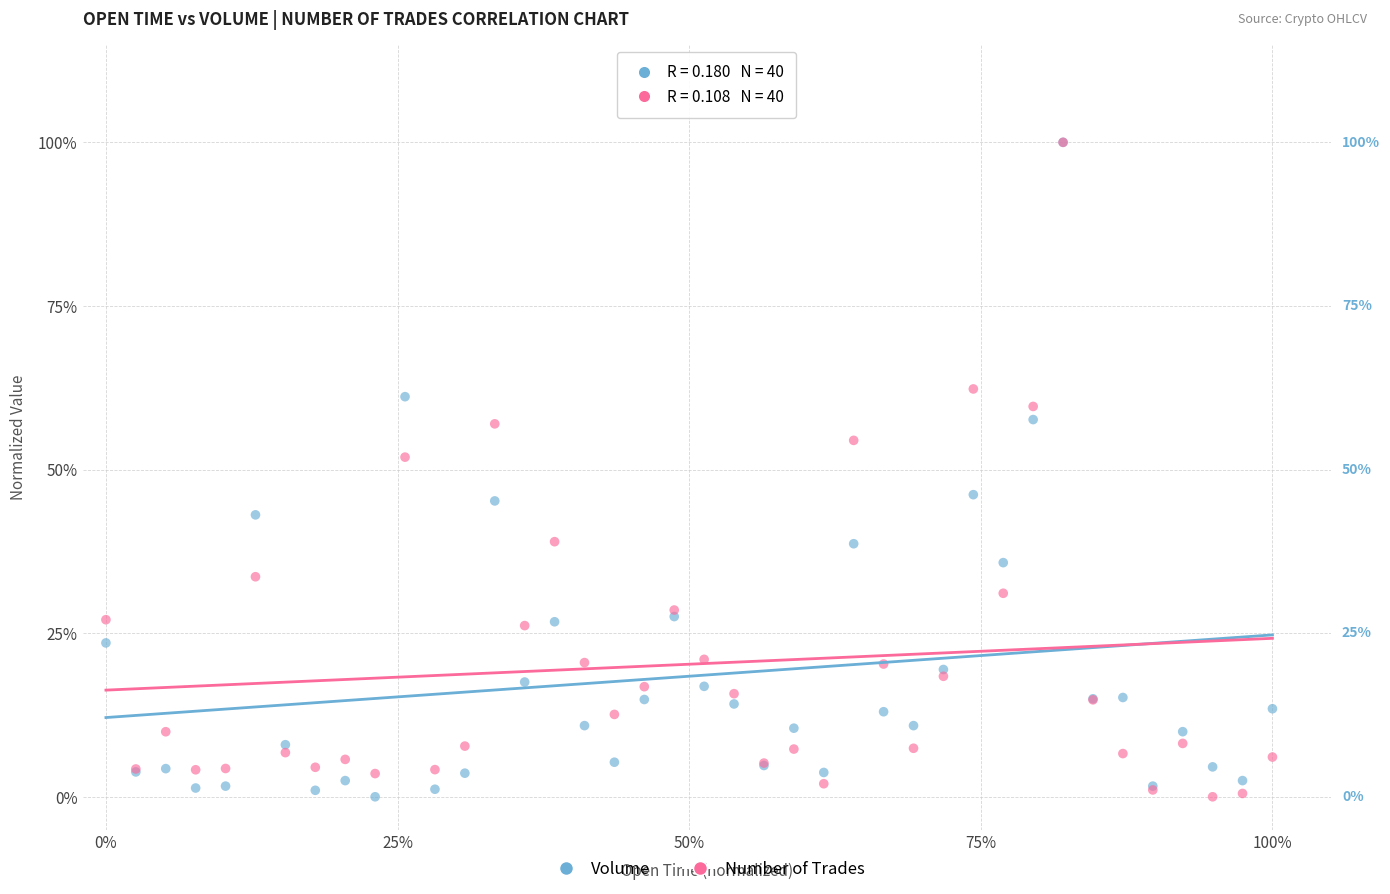

What are all the series names shown in the legend?

Volume, Number of Trades